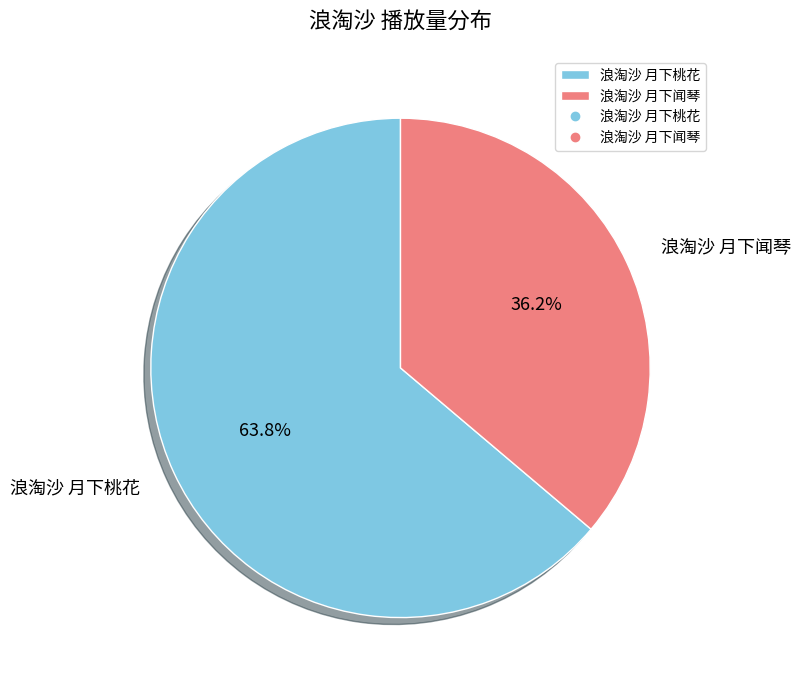

Is 浪淘沙 月下桃花 the majority of the pie?

Yes